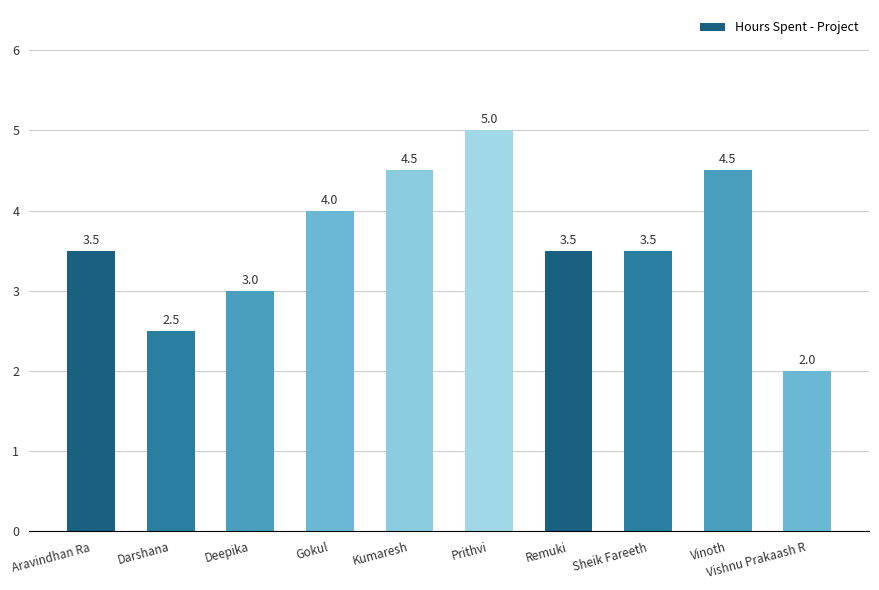

Count the values in the range 3 to 4.

5